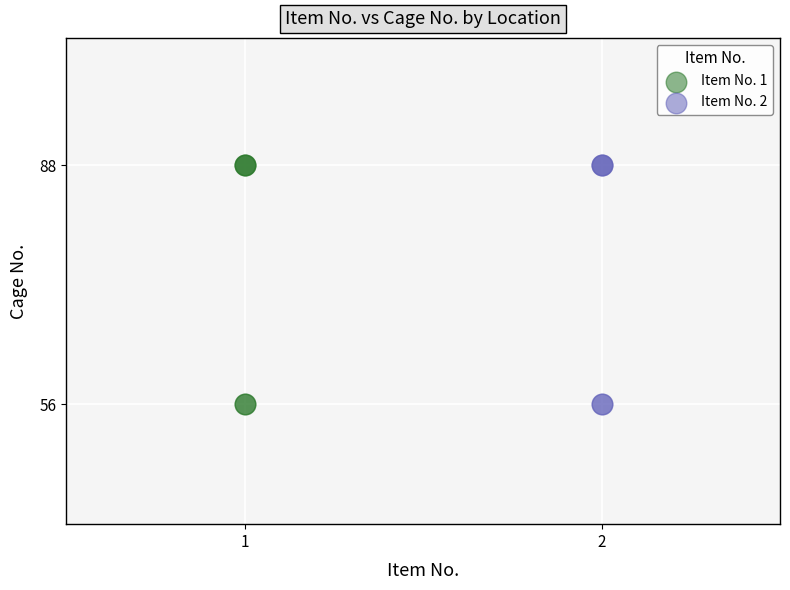

What are all the series names shown in the legend?

Item No. 1, Item No. 2